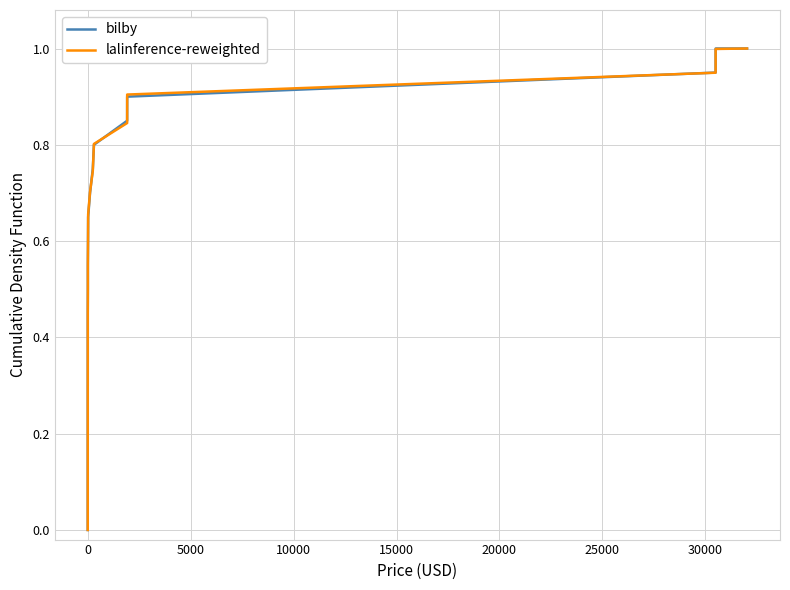

What is the label of the 19th point from the right?

10000